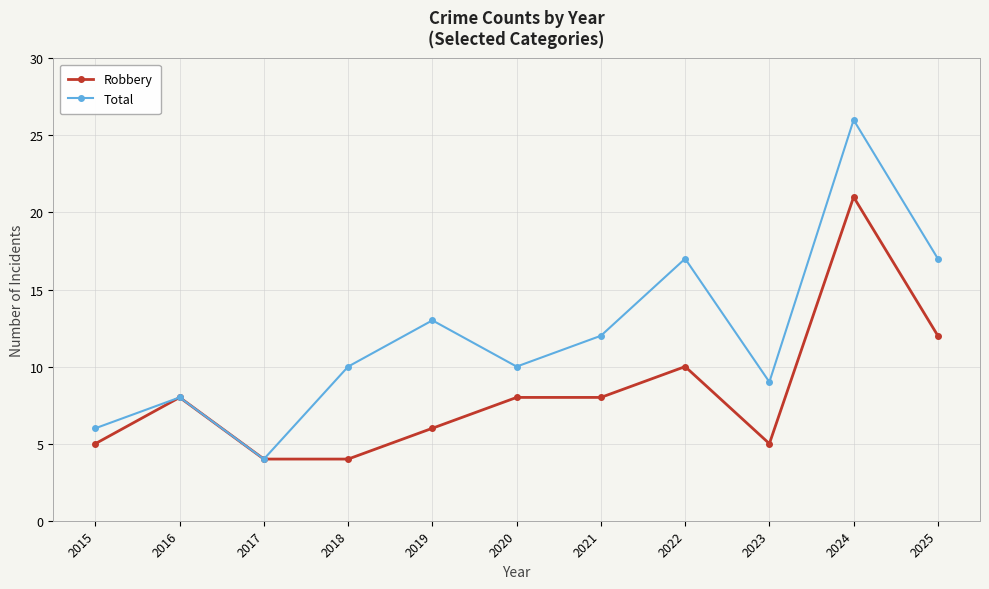

At which category does the chart reach its peak across all series?

2024